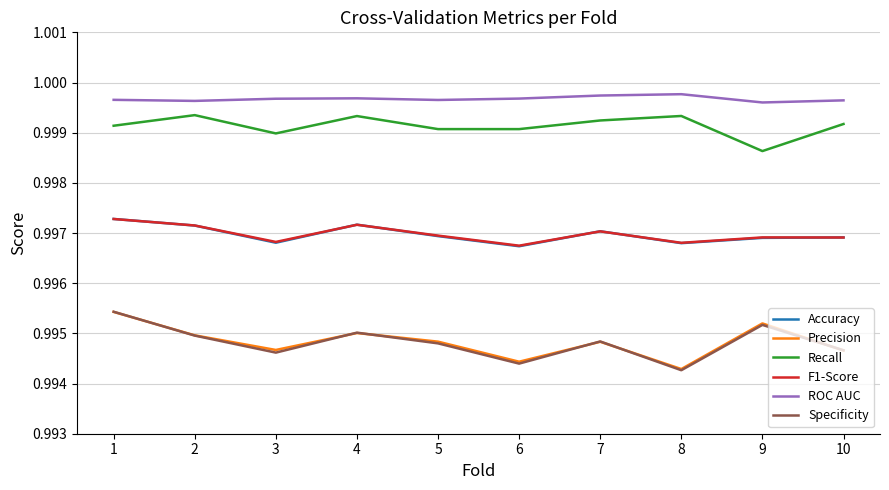

Which series has the largest range (max minus min)?

Specificity